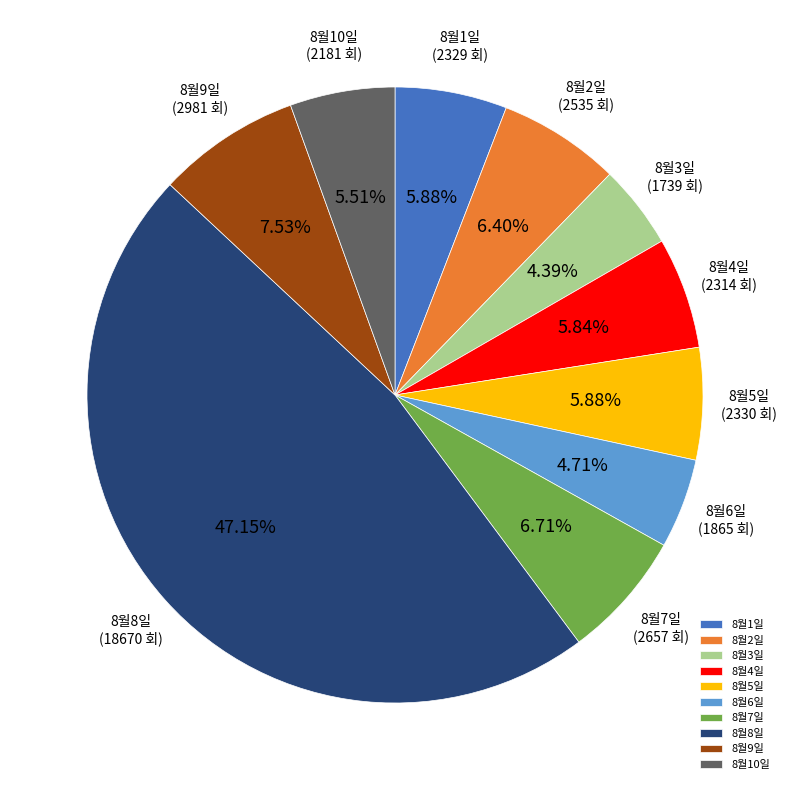

Which has a higher value, 8월5일 or 8월6일?

8월5일